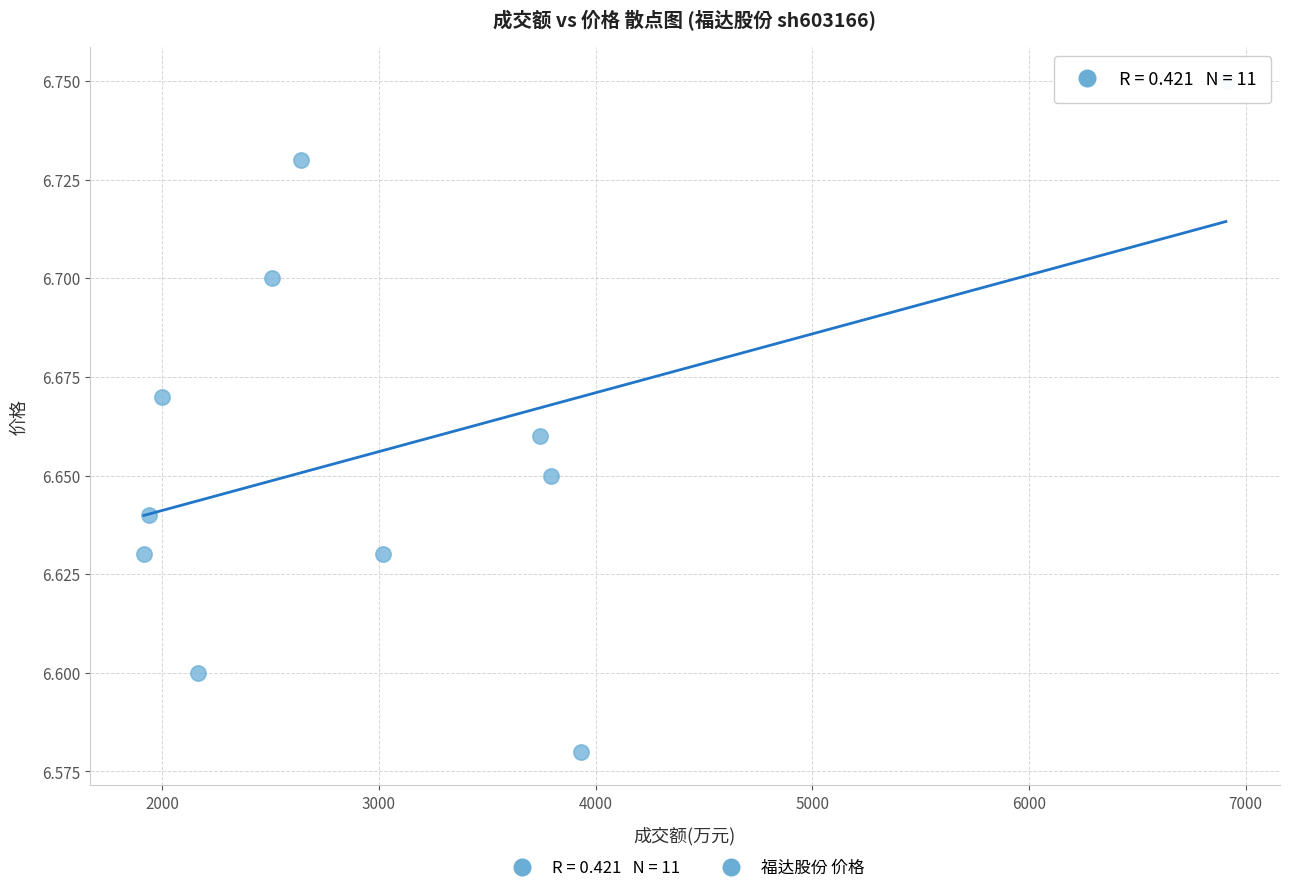

What is the range of X values (max minus min)?

4994.0